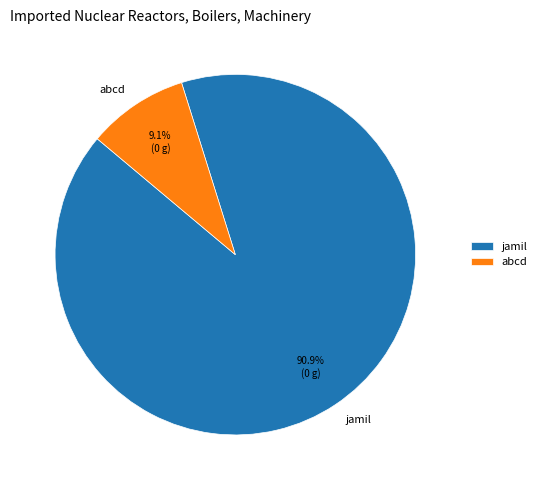

To the nearest percent, what portion does abcd represent?

9%